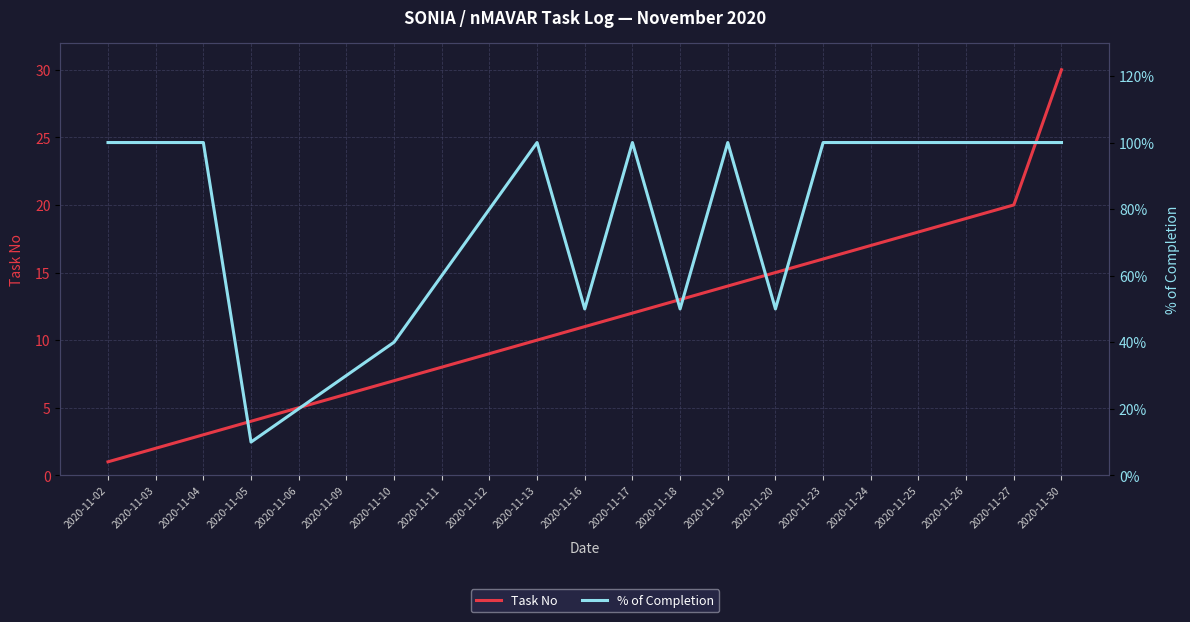

True or false: Task No and % of Completion intersect in this chart.

False